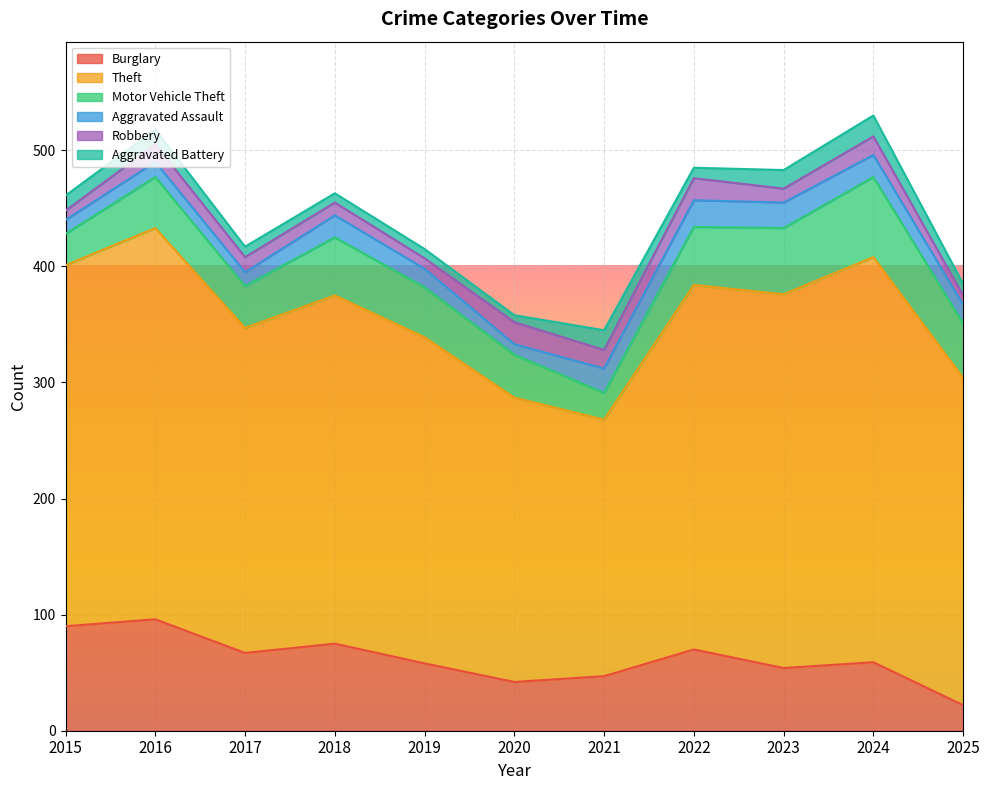

Which category has the highest value in the Motor Vehicle Theft series?

2024